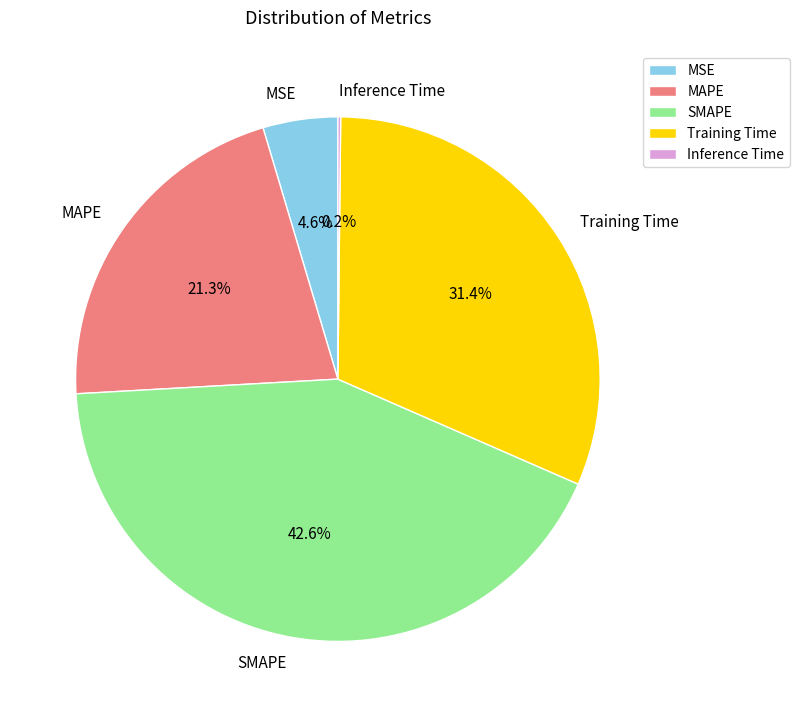

Is there a majority slice in this chart?

No